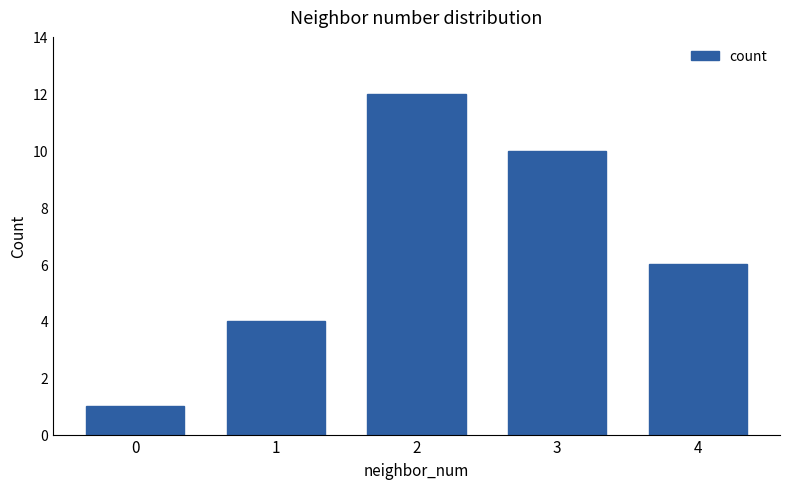

How many data points are less than 6?

2